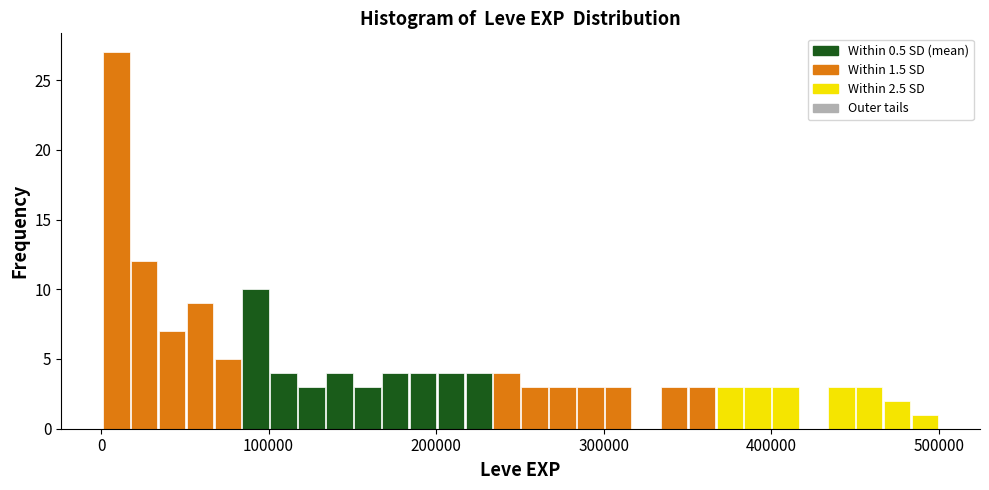

Read against the x-axis, roughly where is the centre of the tallest bar?

10000